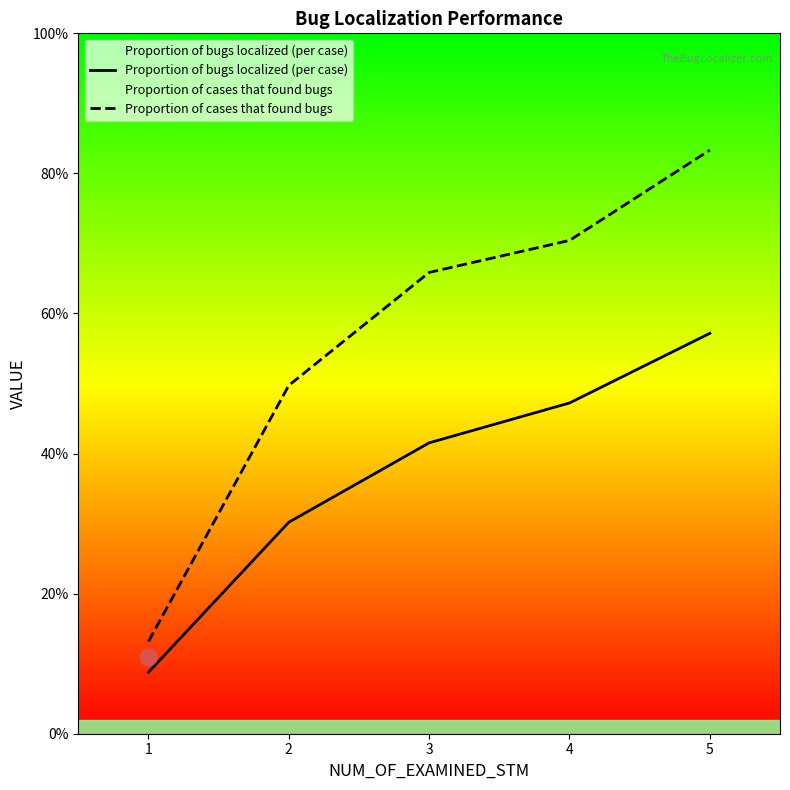

Rank the series at 4 from highest to lowest value.

Proportion of cases that found bugs, Proportion of bugs localized (per case)